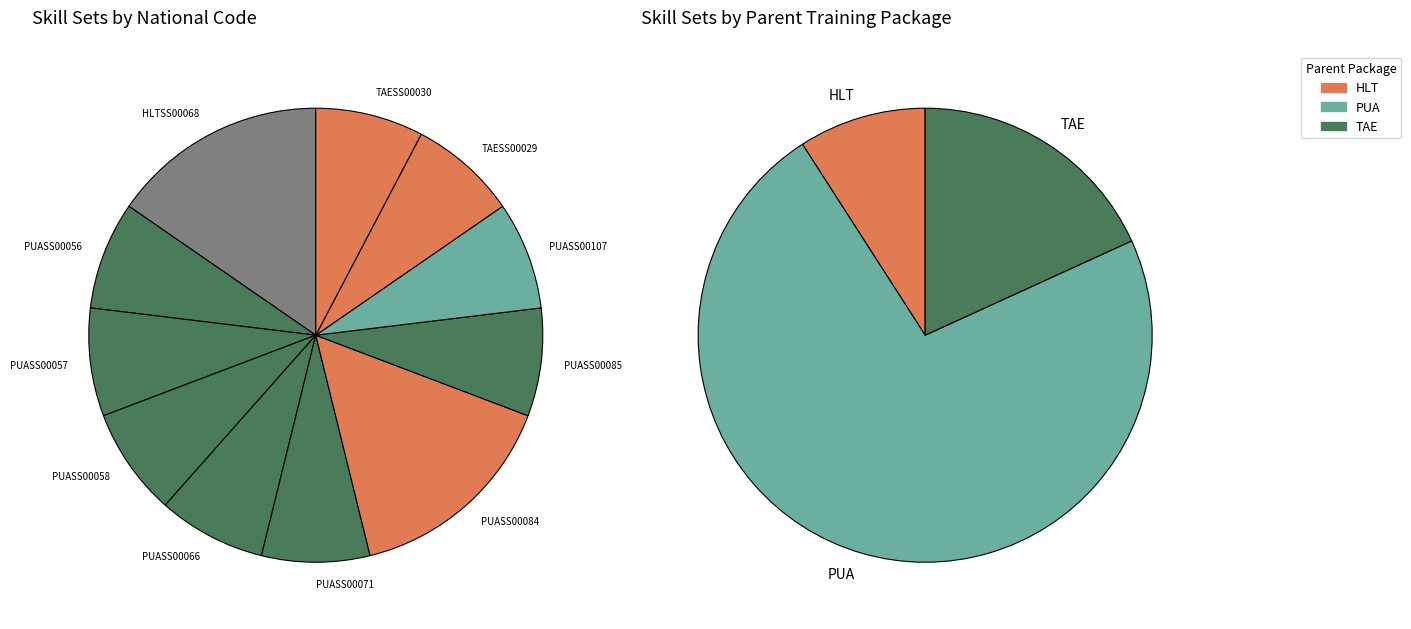

Is there any slice that represents more than half of the pie?

No